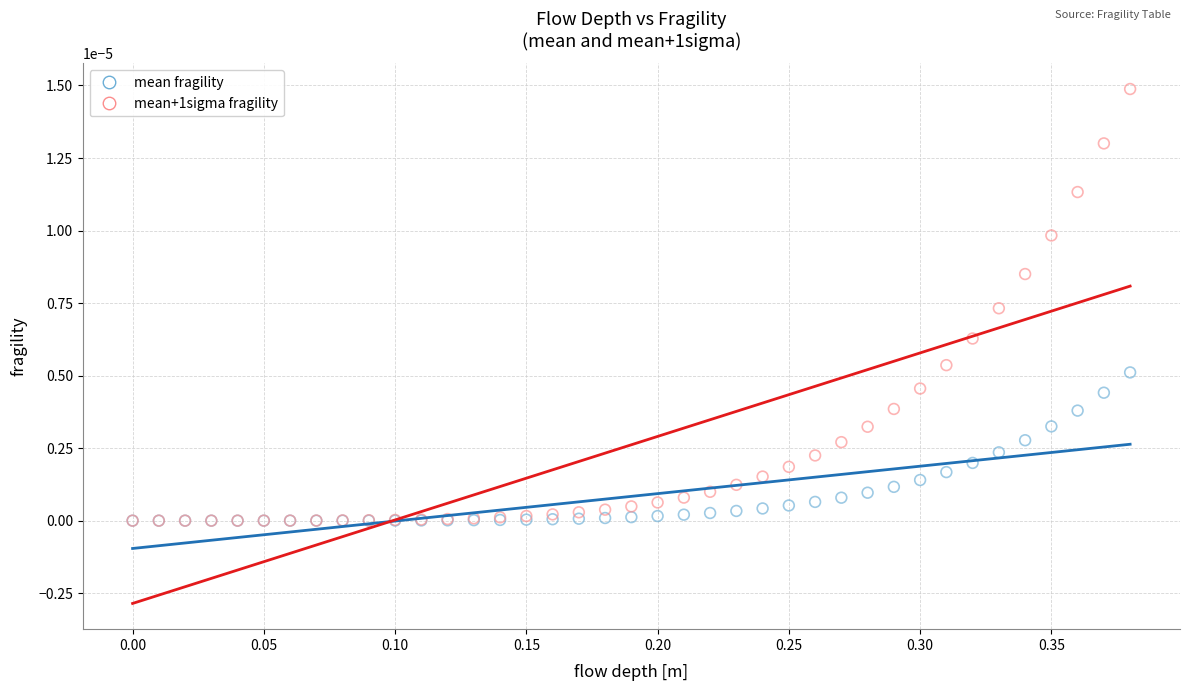

Which series contains the highest Y value?

mean+1sigma fragility